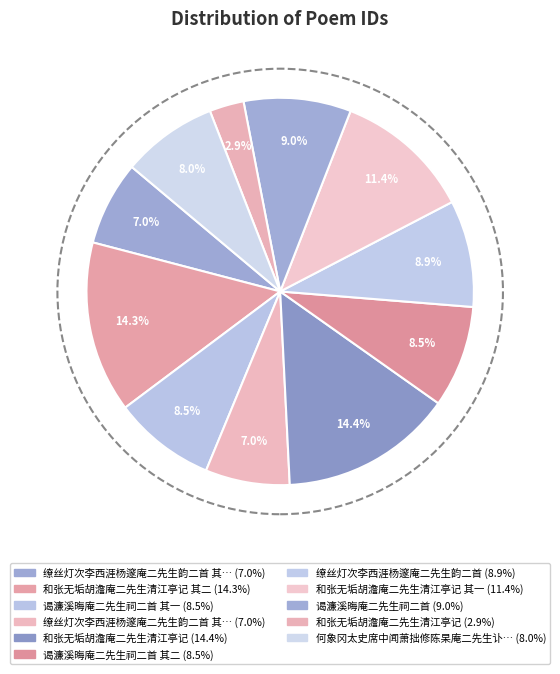

Count the number of slices in the pie.

11